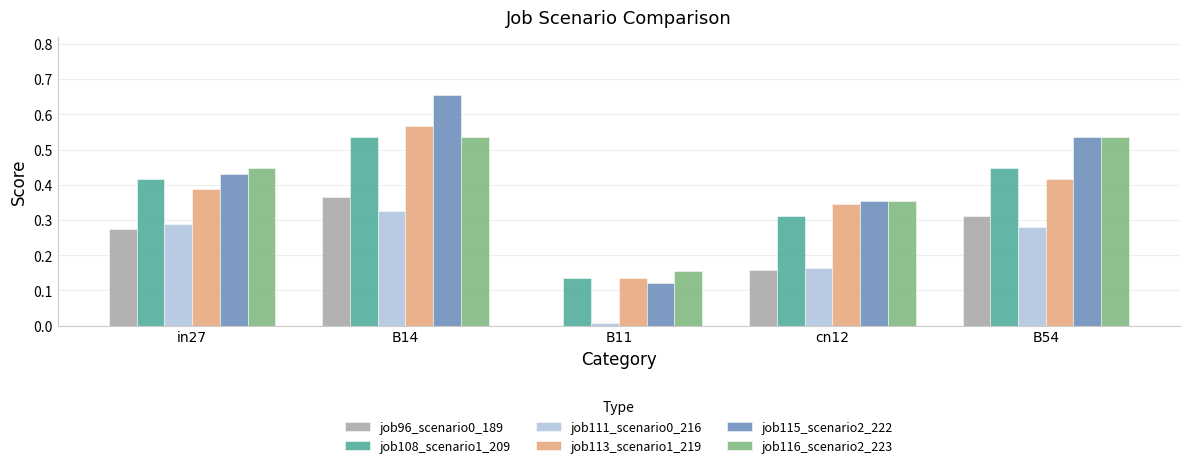

Which category has the highest value in the job113_scenario1_219 series?

B14